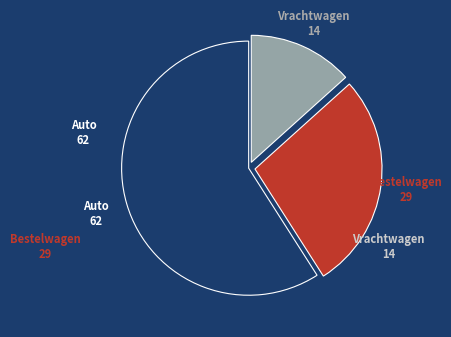

Is there a majority slice in this chart?

Yes